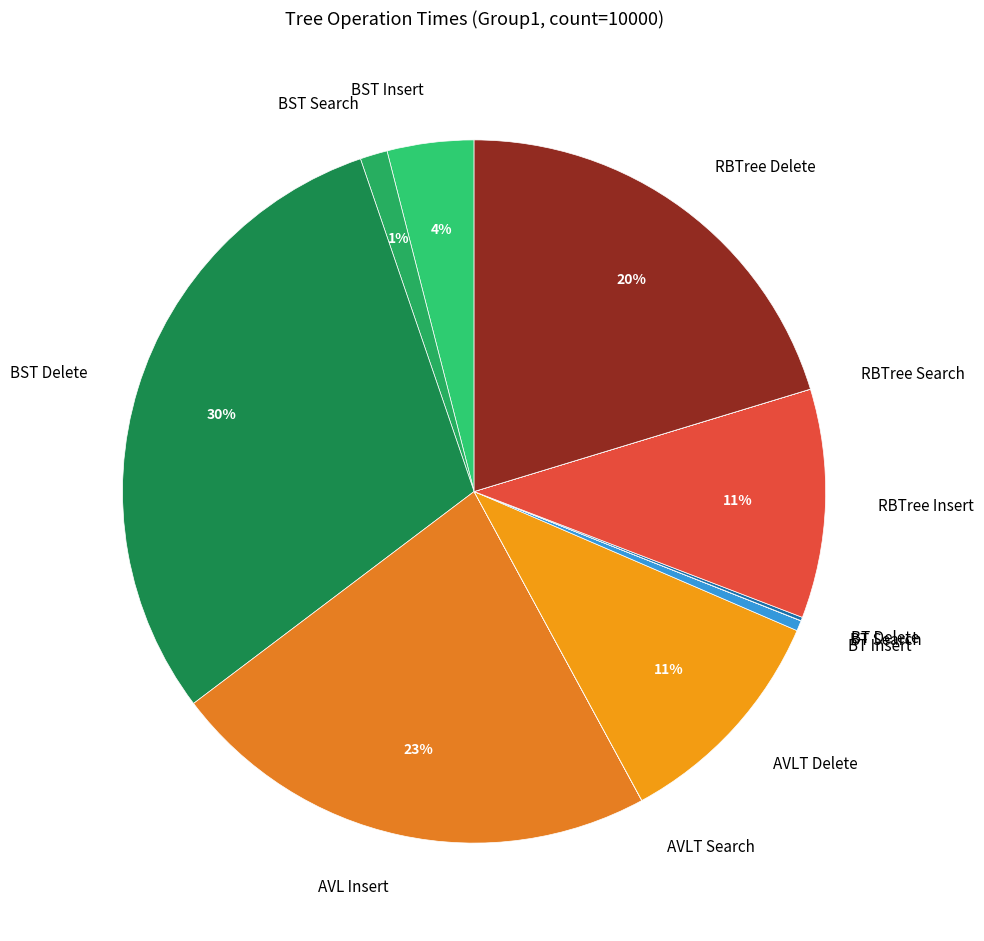

To the nearest percent, what is the average slice percentage?

8%